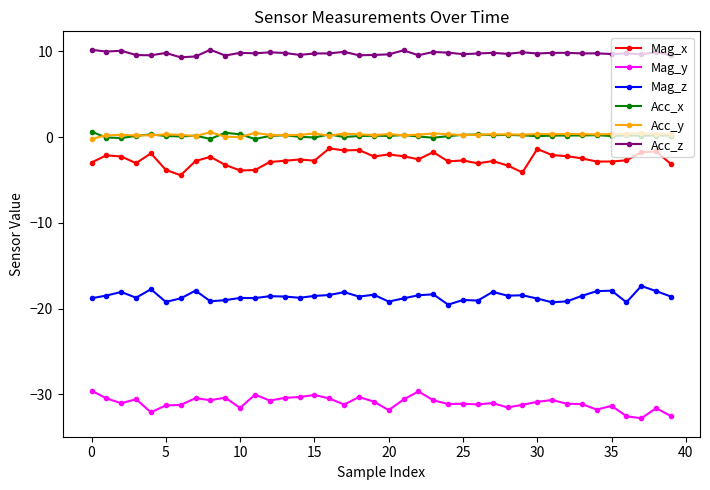

True or false: Mag_z and Acc_z cross at least once.

False